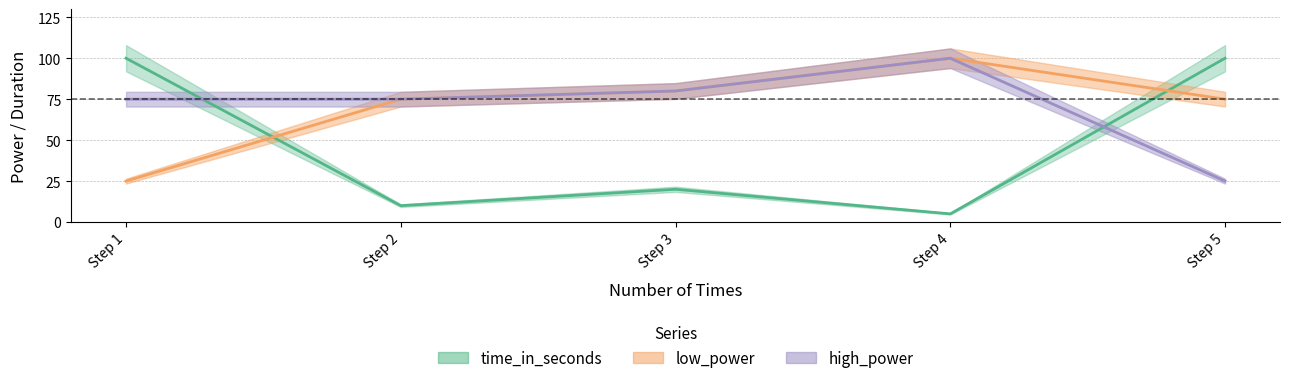

Which series has the largest total across all categories?

low_power